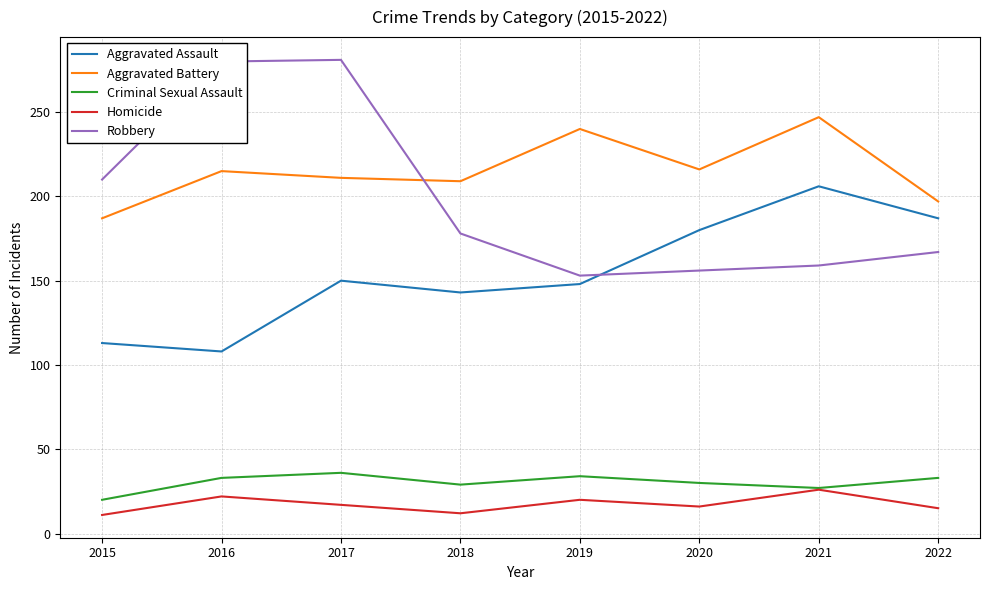

True or false: Robbery has a value of 75 at 2019.

False